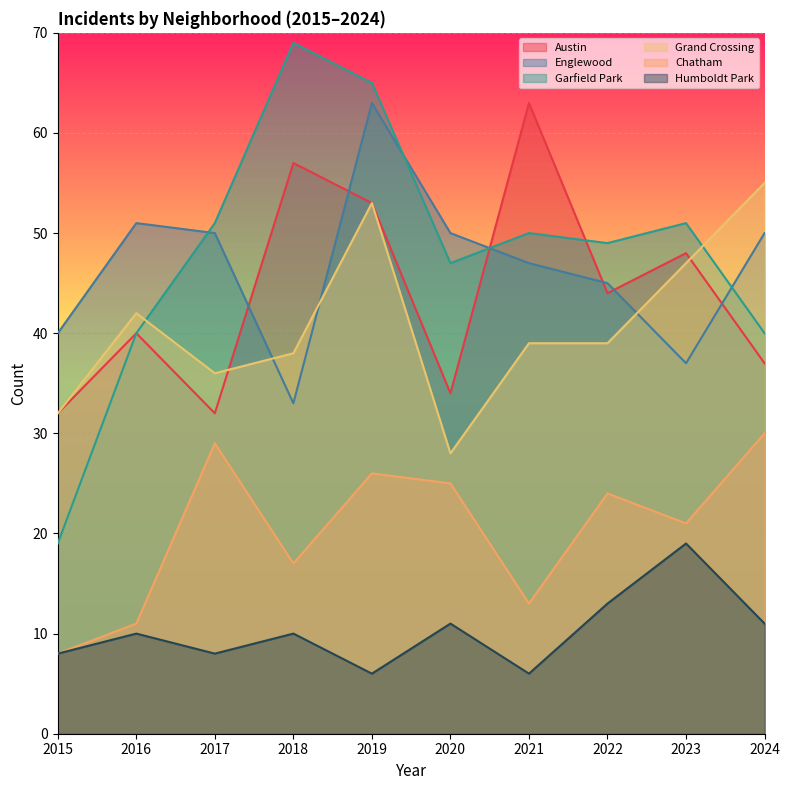

True or false: Chatham has more than 1 points higher than both neighbors.

True